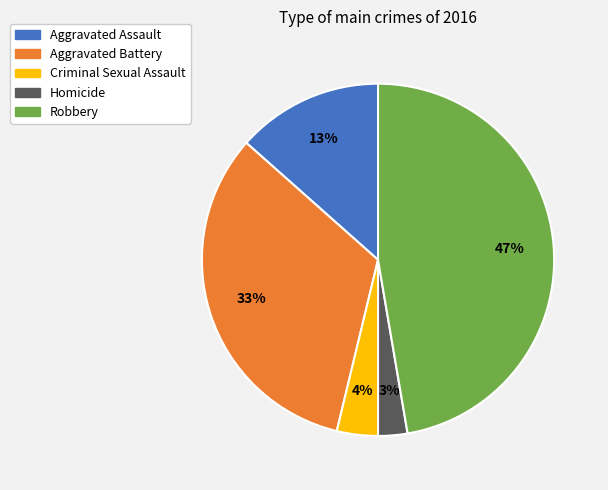

To the nearest percent, what percentage of the pie is Homicide?

3%